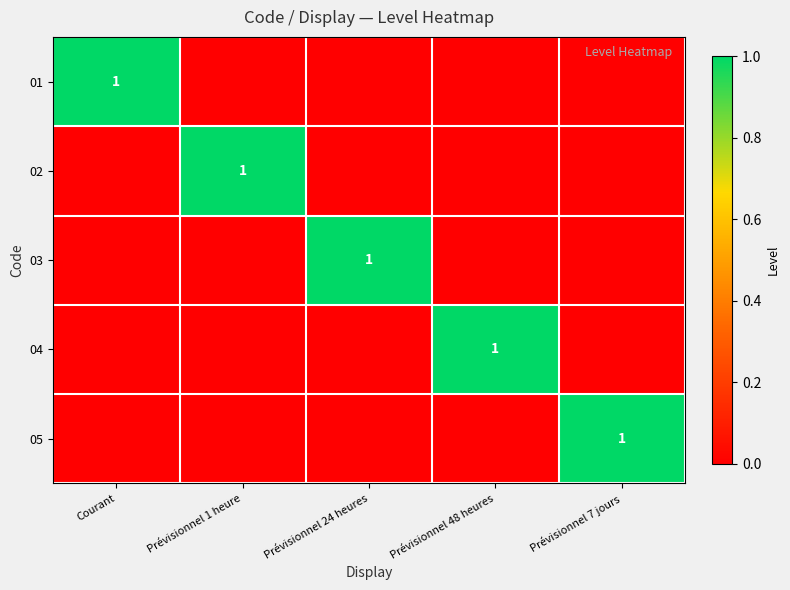

The 05 series shows 0 at Prévisionnel 7 jours. True or false?

False